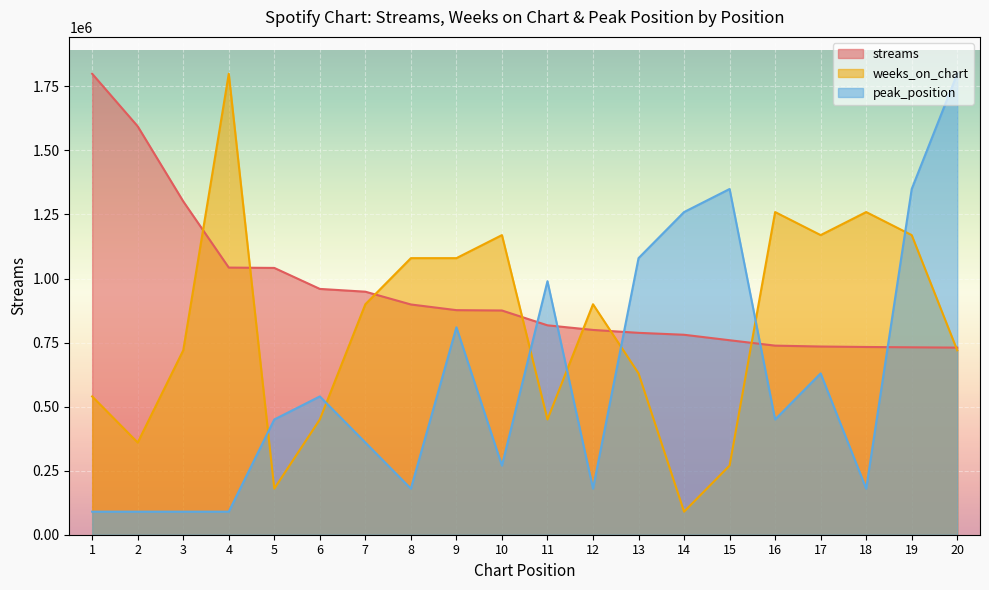

How many lines are shown in the chart?

3